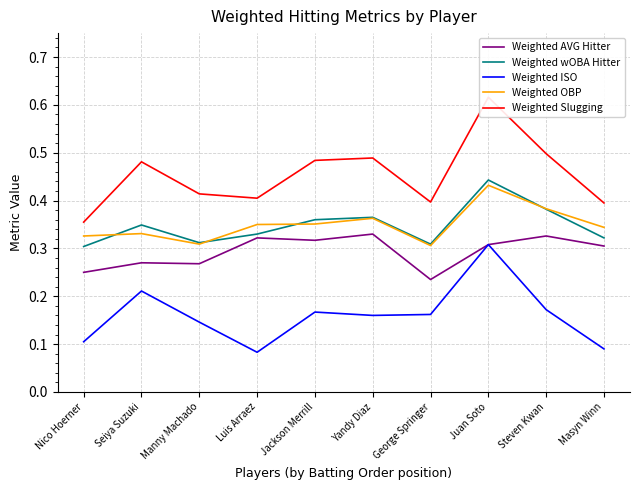

How many lines are shown in the chart?

5